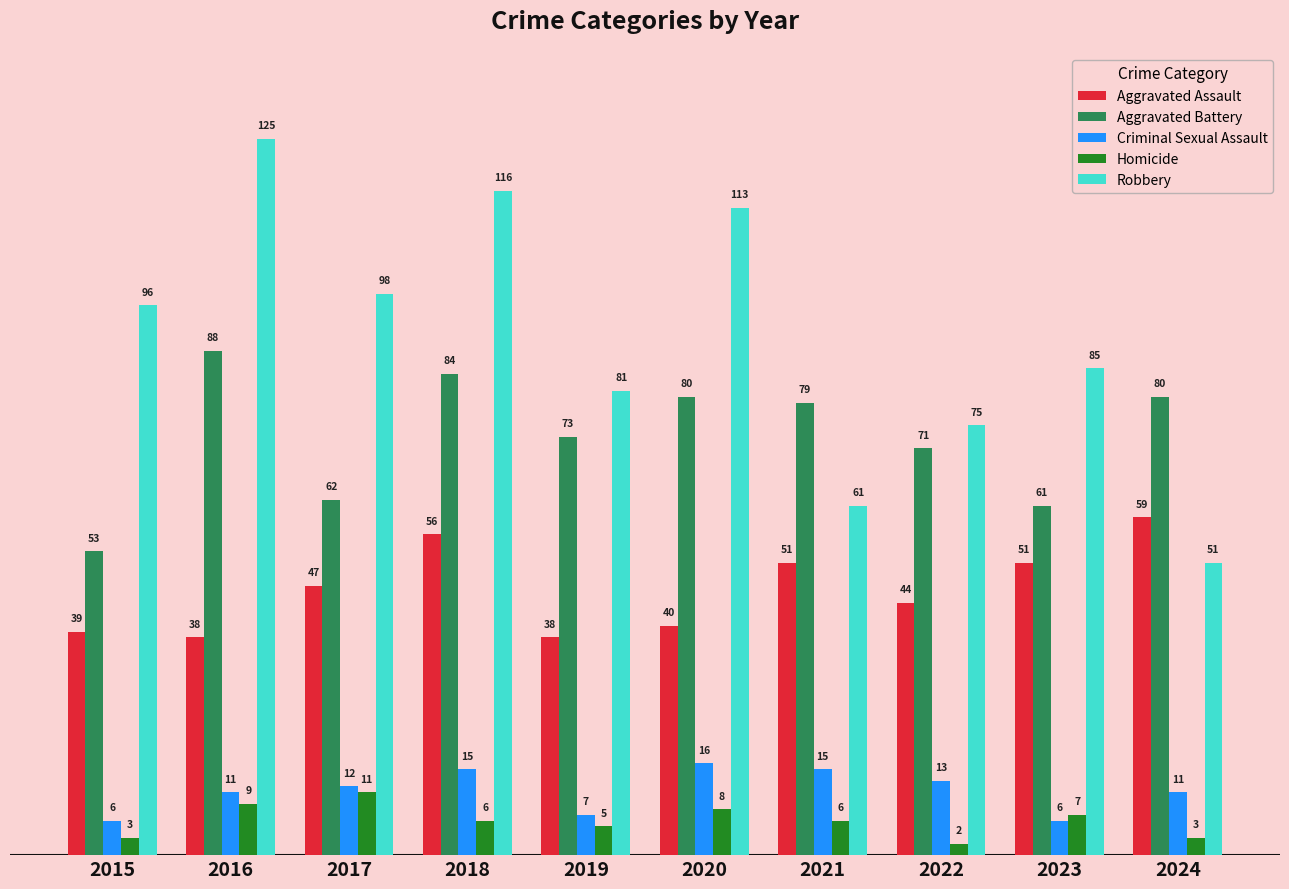

How many groups of bars are there?

10